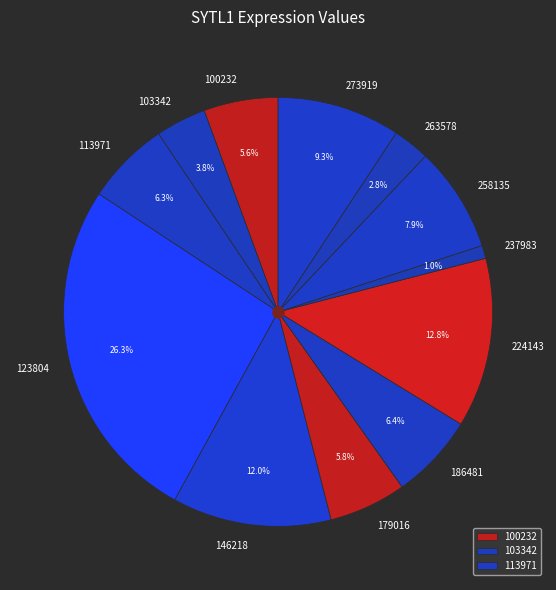

Count the number of slices in the pie.

12